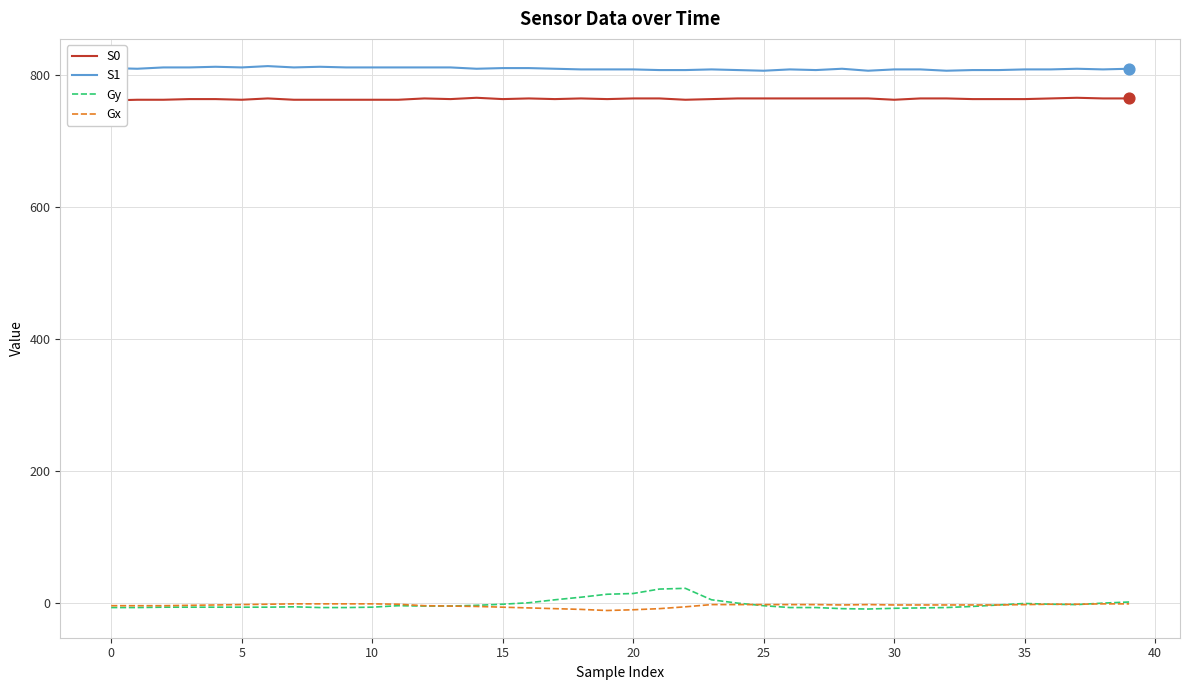

Which series contains the lowest Y value?

Gx